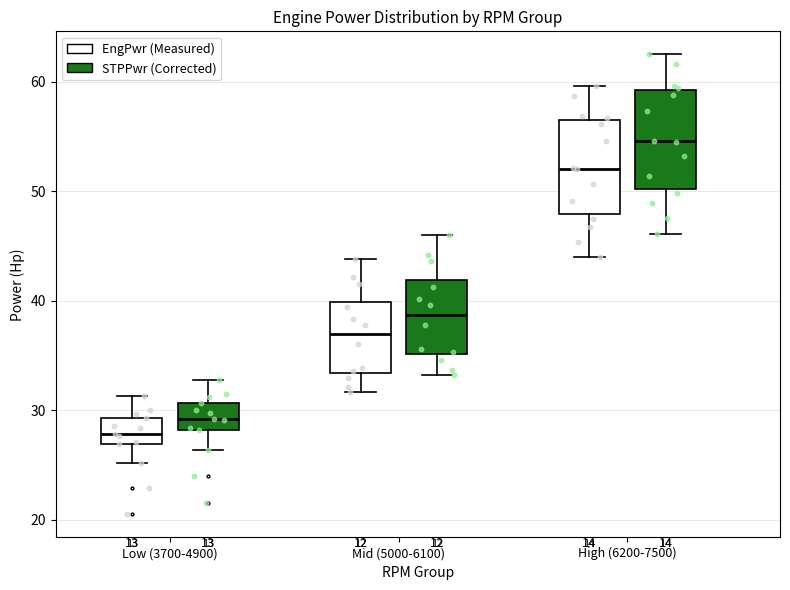

Where does the upper whisker of the box for Low (3700-4900) (STPPwr (Corrected)) end on the y-axis? The values are not printed on the chart, so give them approximately, as read against the axis.

33